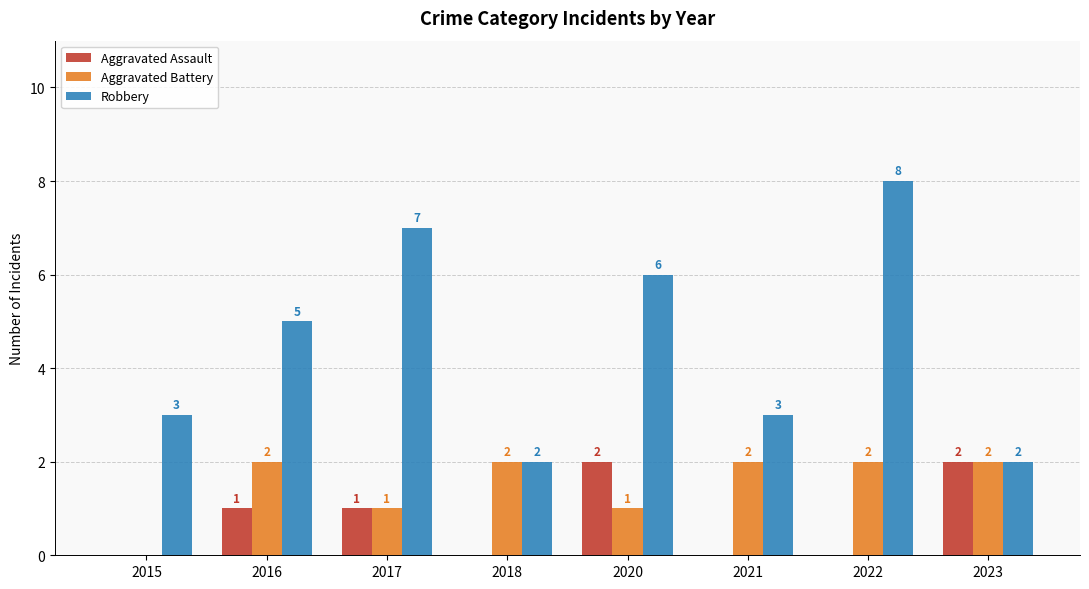

How many positive values does the Aggravated Assault series have?

4